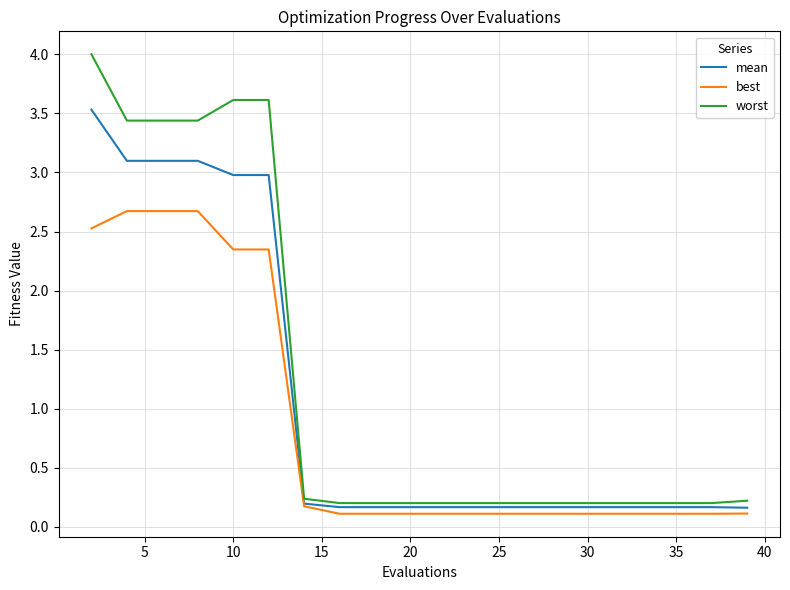

What is the maximum value shown in the chart?

4.0